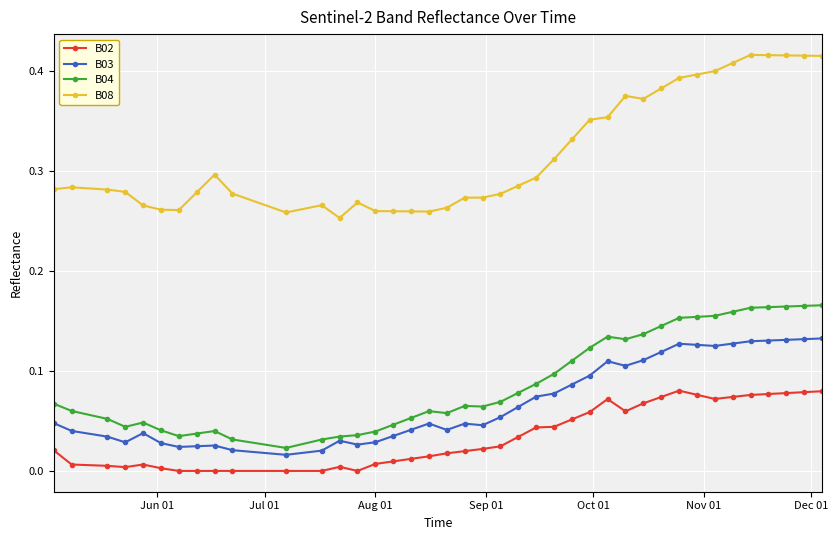

List the series in order of their peak value, highest first.

B08, B04, B03, B02